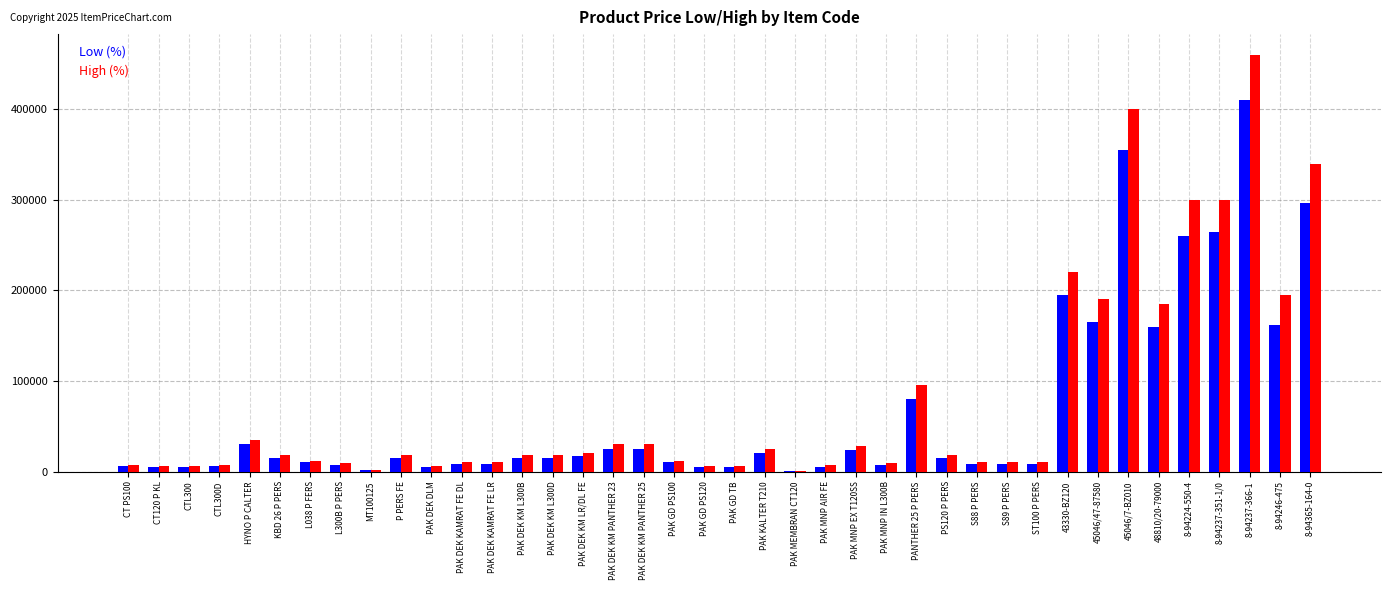

What is the total value across all series at 8-94365-164-0?

636000